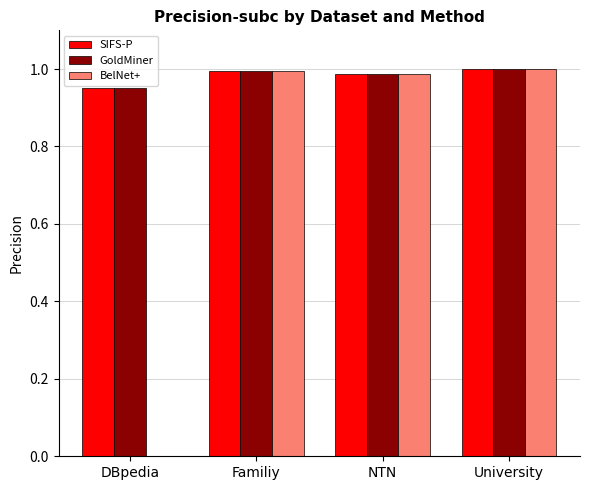

Is it true that SIFS-P equals 1.5 at University?

False